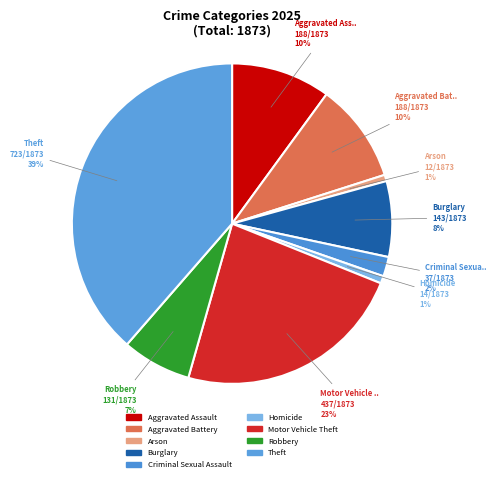

Combined, do Burglary and Aggravated Battery account for over 50%?

No